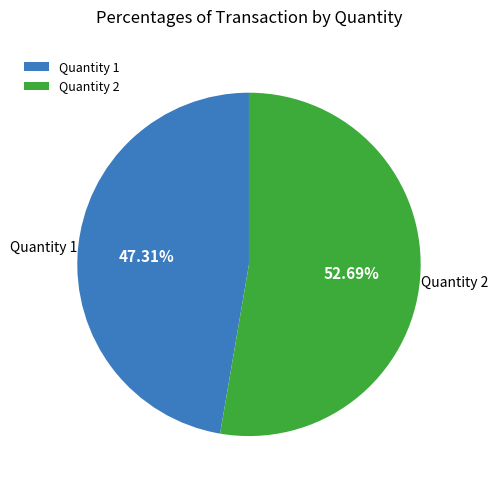

Rank the categories by value from lowest to highest.

Quantity 1, Quantity 2